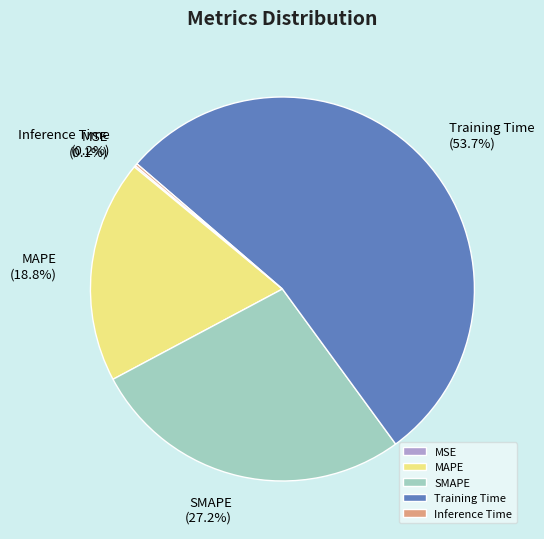

Which slice is the largest?

Training Time